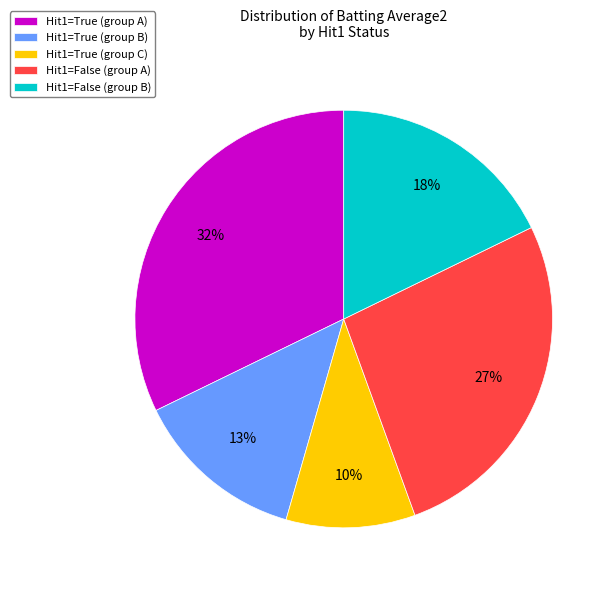

What is the smallest slice in the pie chart?

Hit1=True (group C)